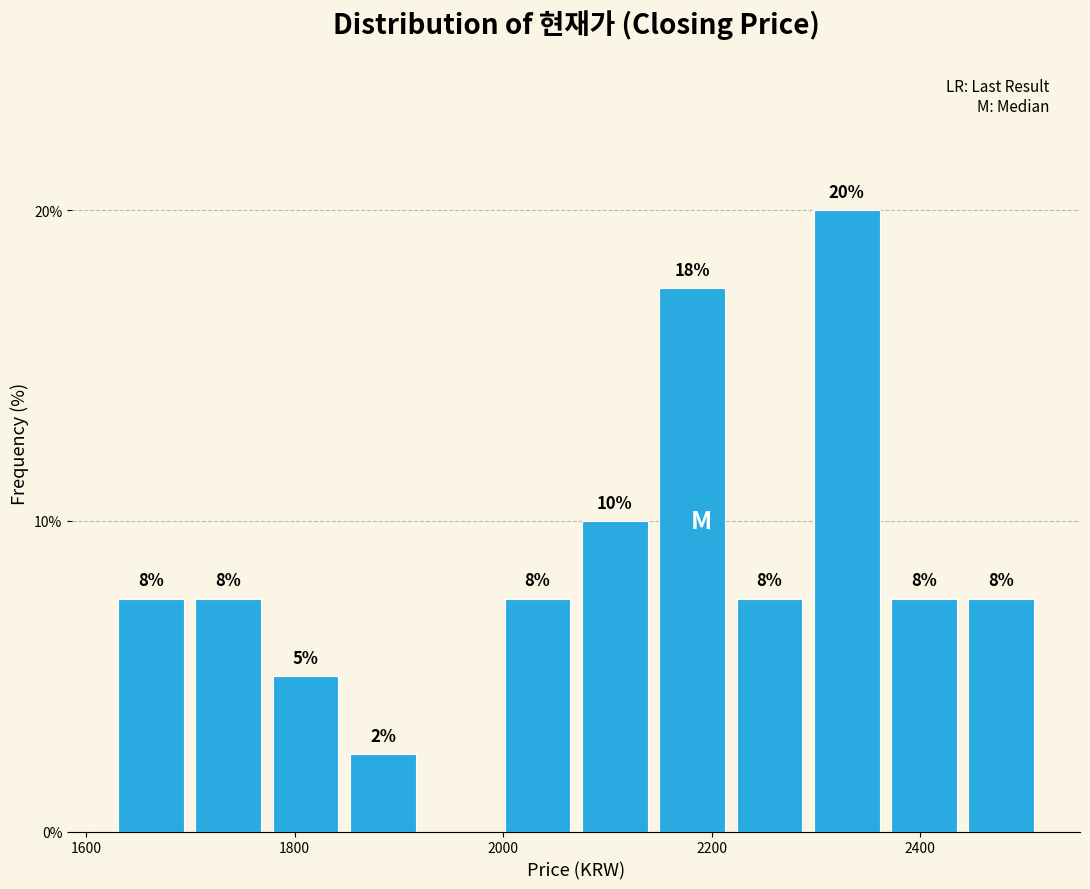

Read against the x-axis, roughly where is the centre of the tallest bar?

2320